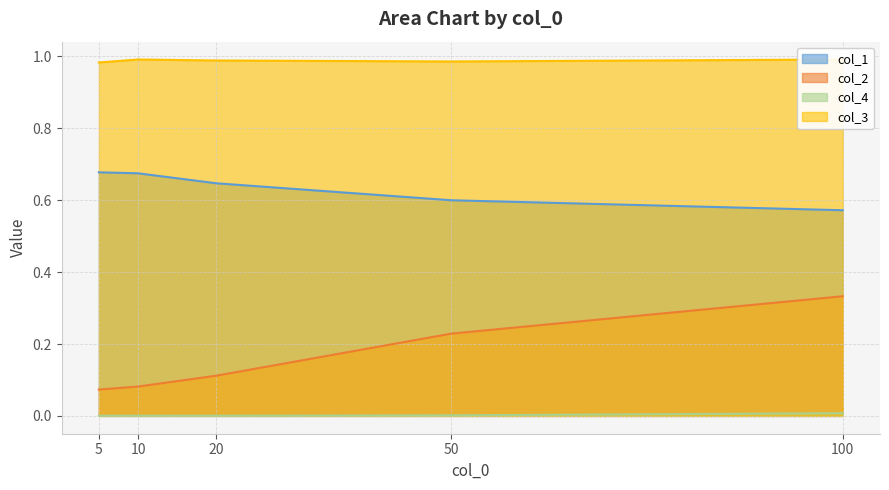

True or false: col_2 and col_1 cross at least once.

False